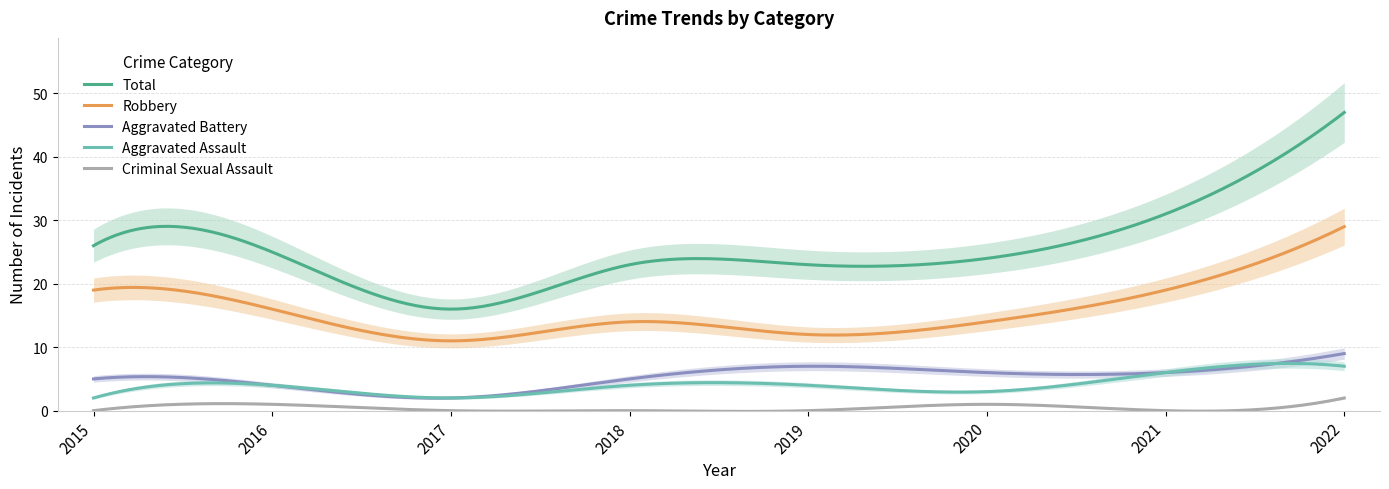

Count the Aggravated Assault values in the range 3 to 6.

5